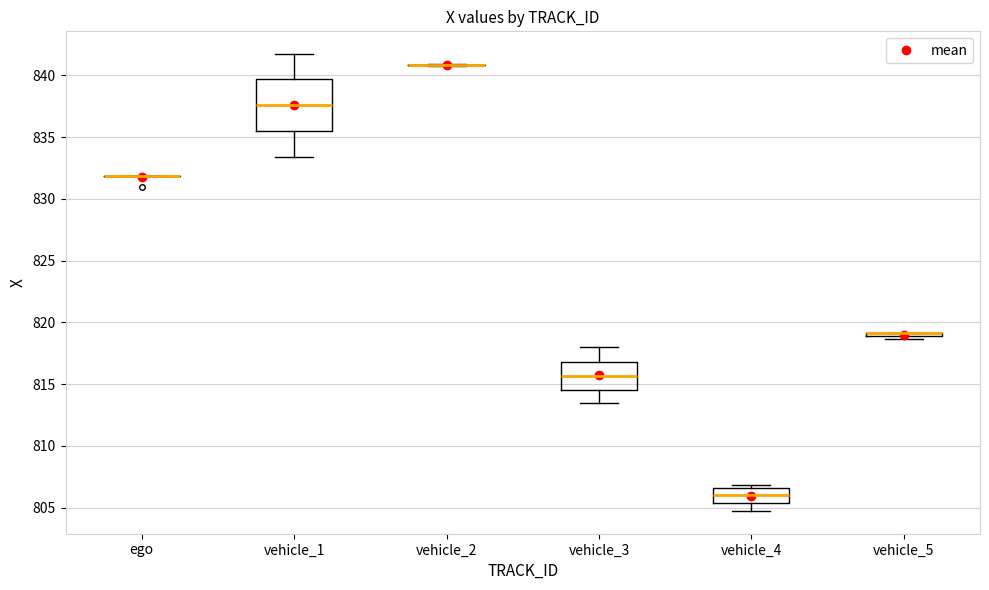

Reading left to right, read every box against the y-axis: the position of its median line, the range the box covers, and the ends of its whiskers. The values are not printed on the chart, so give them approximately, as read against the axis.

ego: box collapsed to a line at 832.0, whiskers 832.0 to 832.0
vehicle_1: median 837.5, box 835.5 to 839.5, whiskers 833.5 to 841.5
vehicle_2: box collapsed to a line at 841.0, whiskers 841.0 to 841.0
vehicle_3: median 815.5, box 814.5 to 817.0, whiskers 813.5 to 818.0
vehicle_4: median 806.0, box 805.5 to 806.5, whiskers 804.5 to 807.0
vehicle_5: box collapsed to a line at 819.0, whiskers 818.5 to 819.0